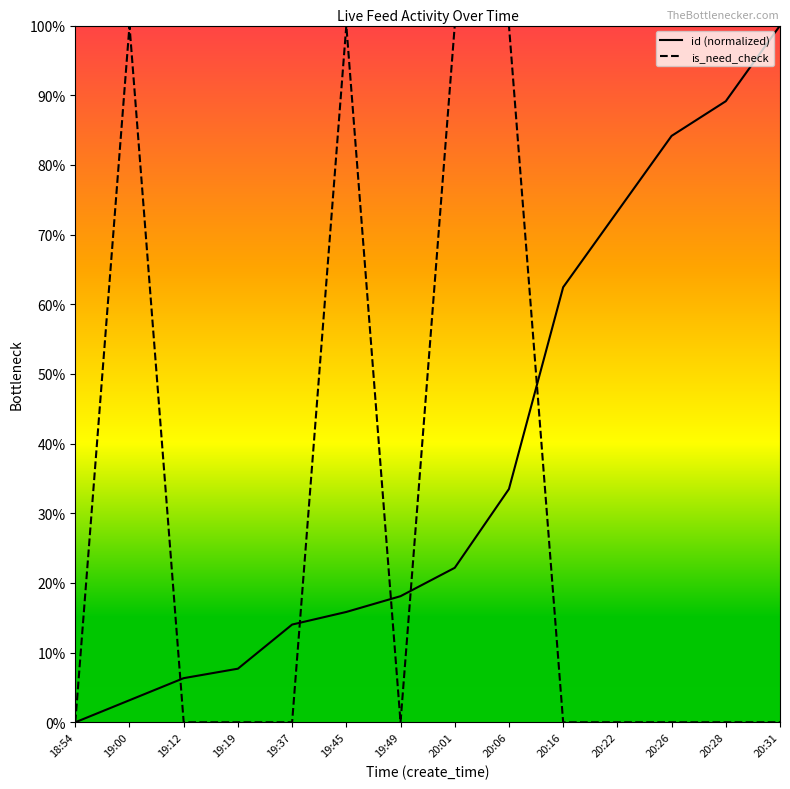

List the series in order of their peak value, highest first.

id (normalized), is_need_check